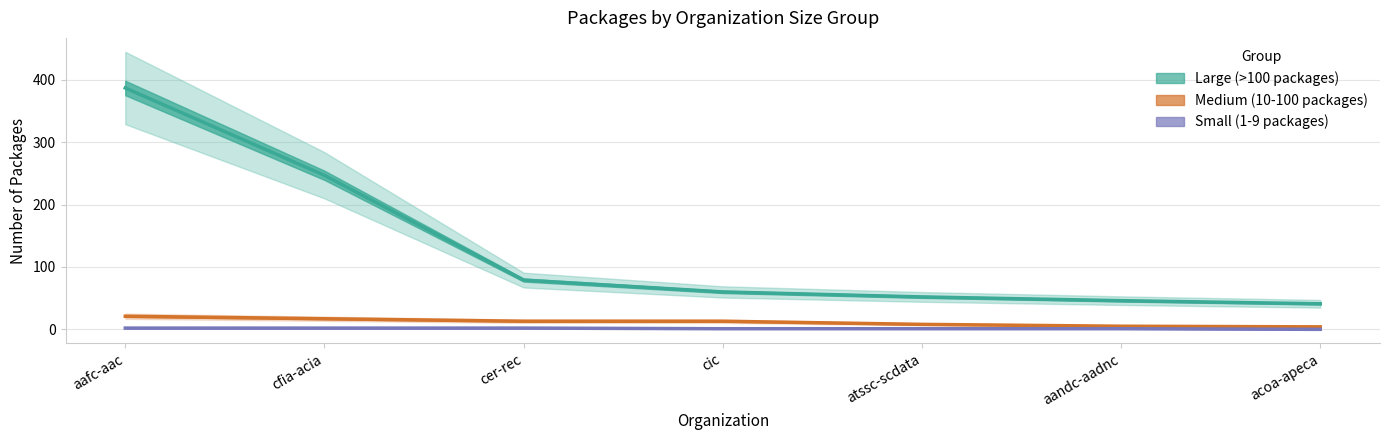

Reading left to right, list all the values displayed in this chart.

Large (>100 packages): aafc-aac=387	cfia-acia=247	cer-rec=79	cic=60	atssc-scdata=52	aandc-aadnc=46	acoa-apeca=41
Medium (10-100 packages): aafc-aac=21	cfia-acia=17	cer-rec=13	cic=13	atssc-scdata=8	aandc-aadnc=5	acoa-apeca=4
Small (1-9 packages): aafc-aac=2	cfia-acia=2	cer-rec=2	cic=1	atssc-scdata=1	aandc-aadnc=1	acoa-apeca=0